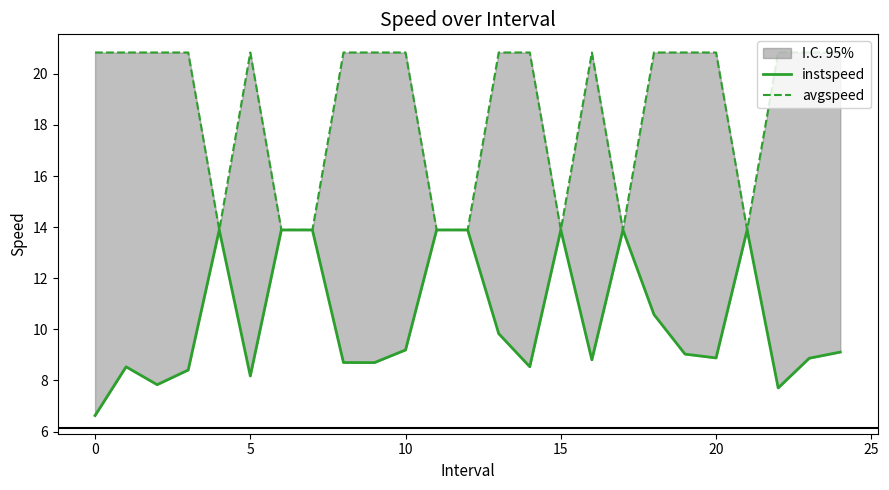

Is the value of avgspeed at 11 greater than the value of instspeed at 0?

Yes